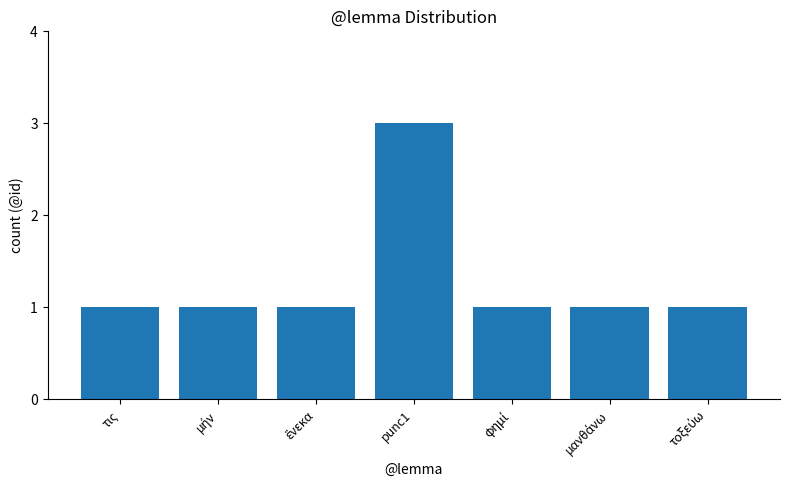

What is the greatest value displayed?

3